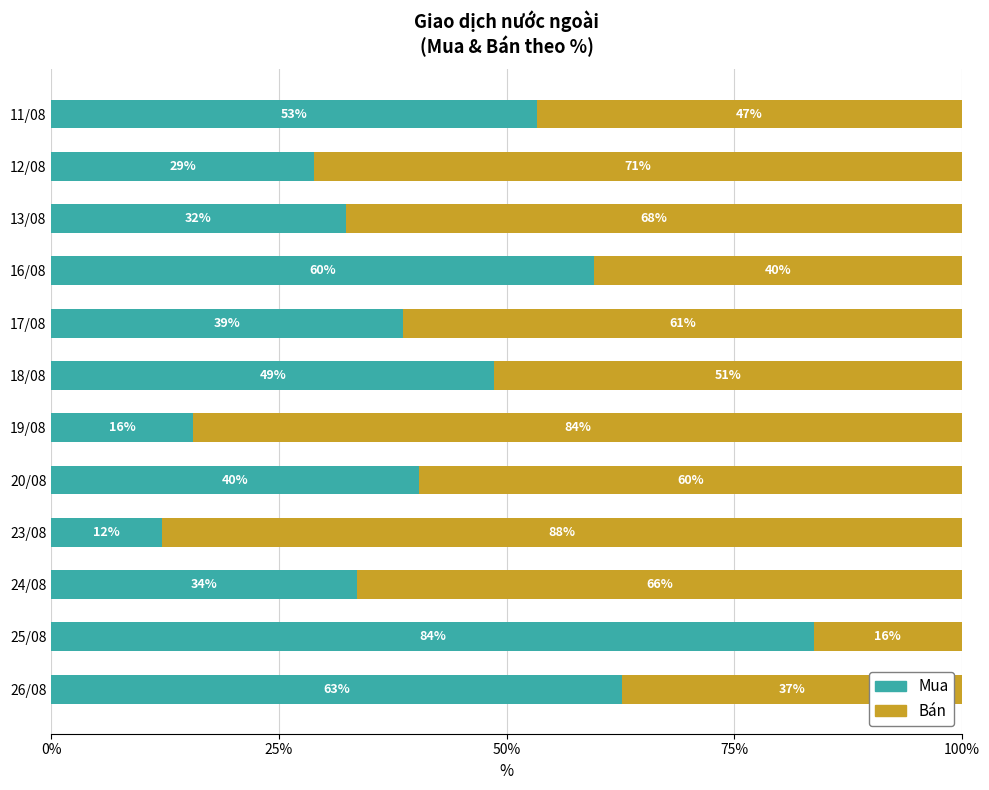

What is the sum of all Bán values?

690.7